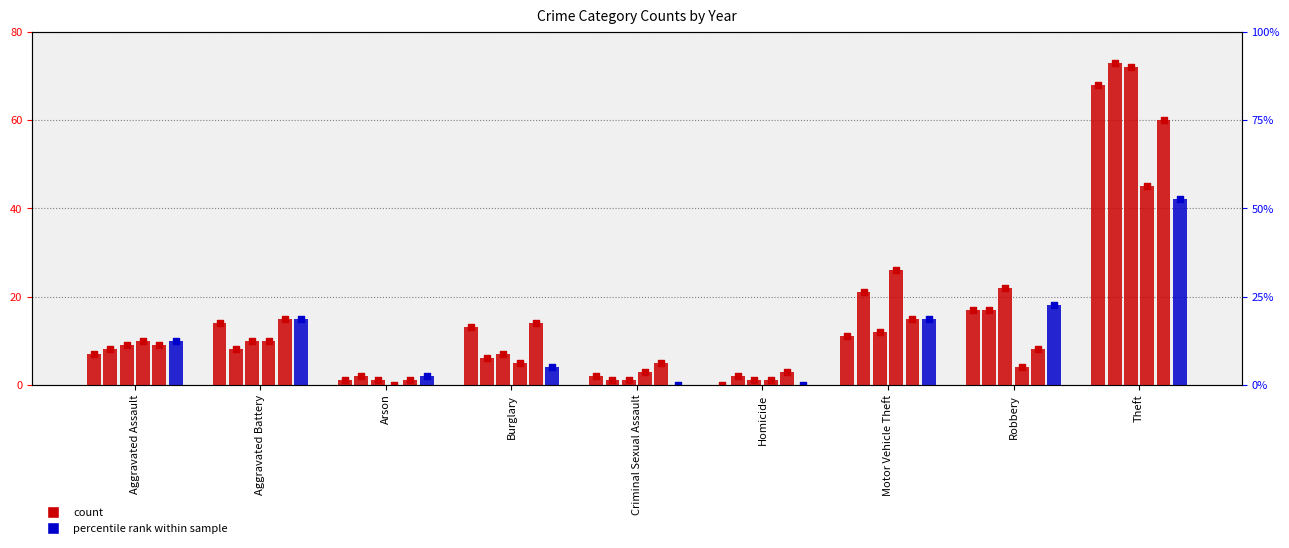

What is the total value across all series at Theft?

360